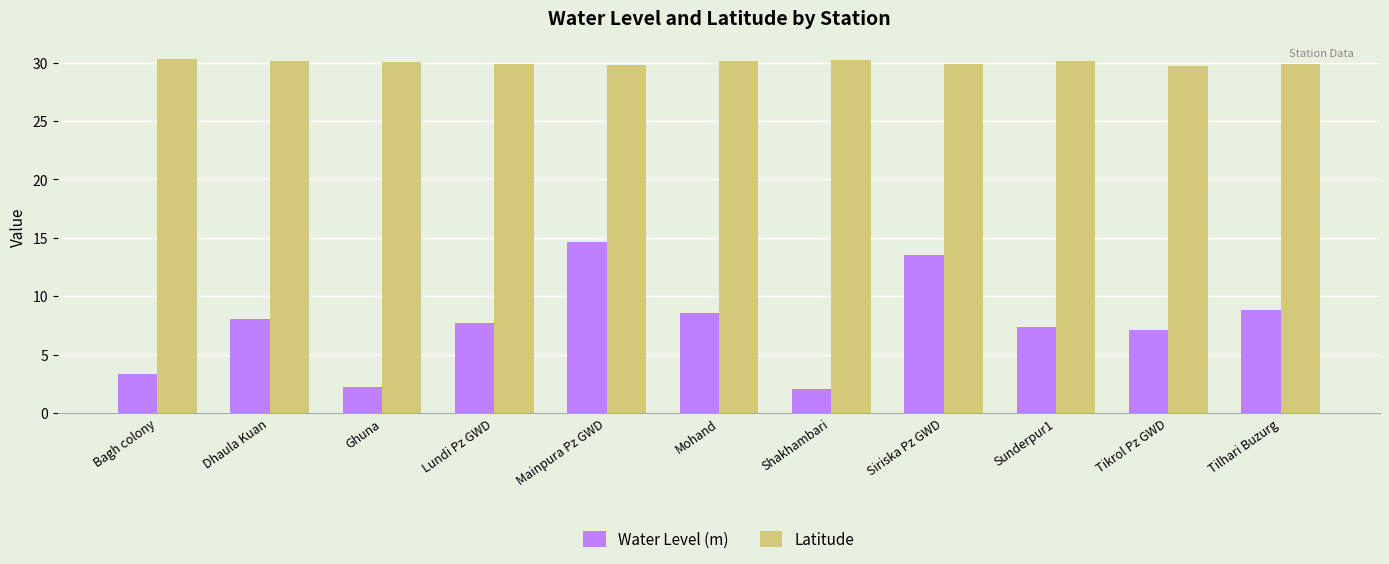

What is the label of the 6th bar from the left?

Mohand